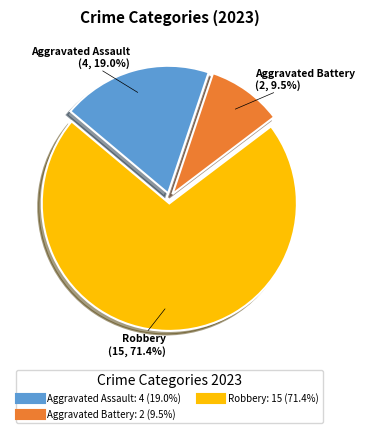

Is there a majority slice in this chart?

Yes